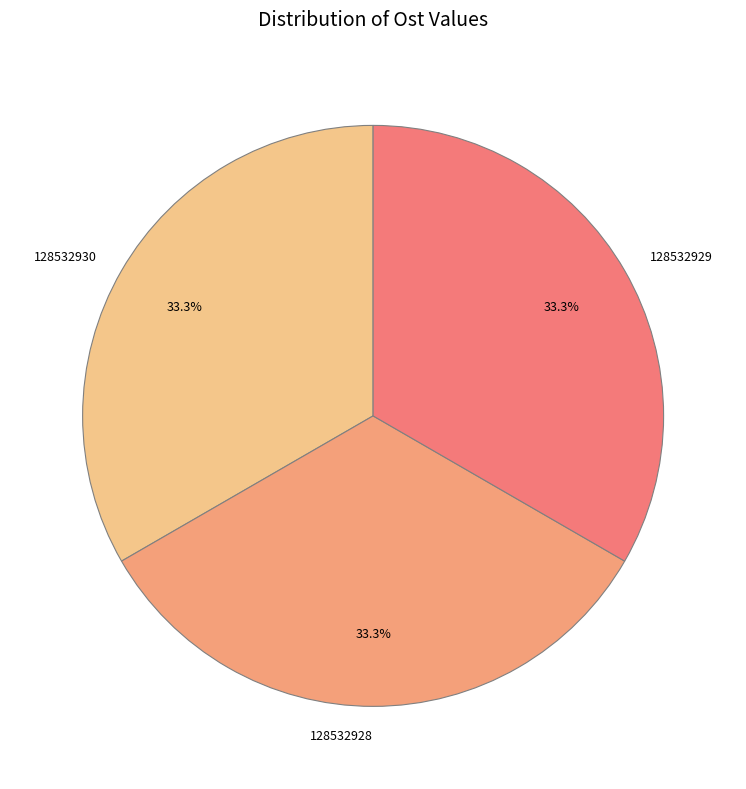

How much of the chart is everything except 128532928?

66.7%